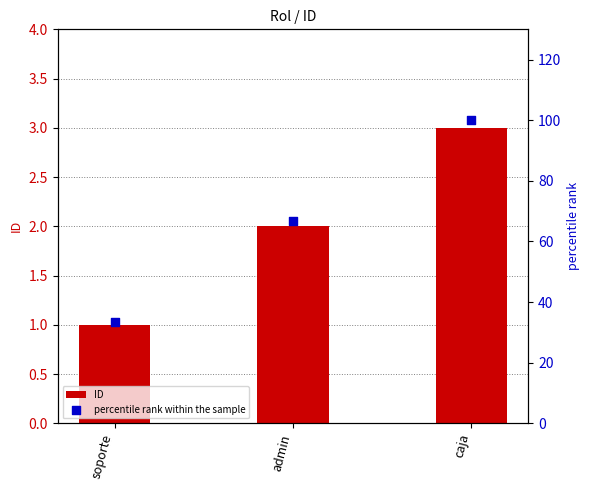

Is the value of percentile rank within the sample at caja greater than the value of ID at caja?

Yes